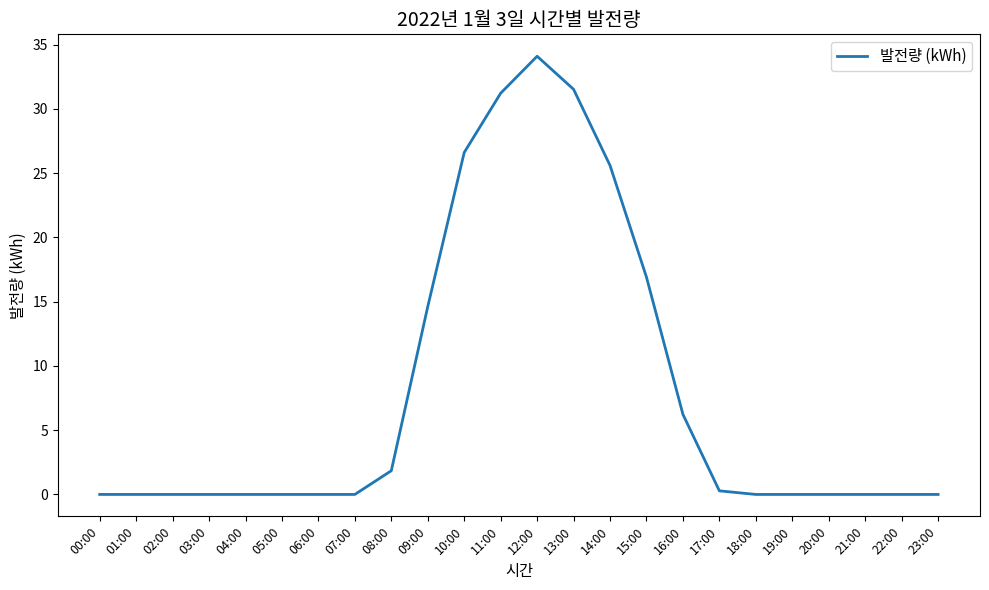

True or false: the data shows 1.8 at 08:00.

True